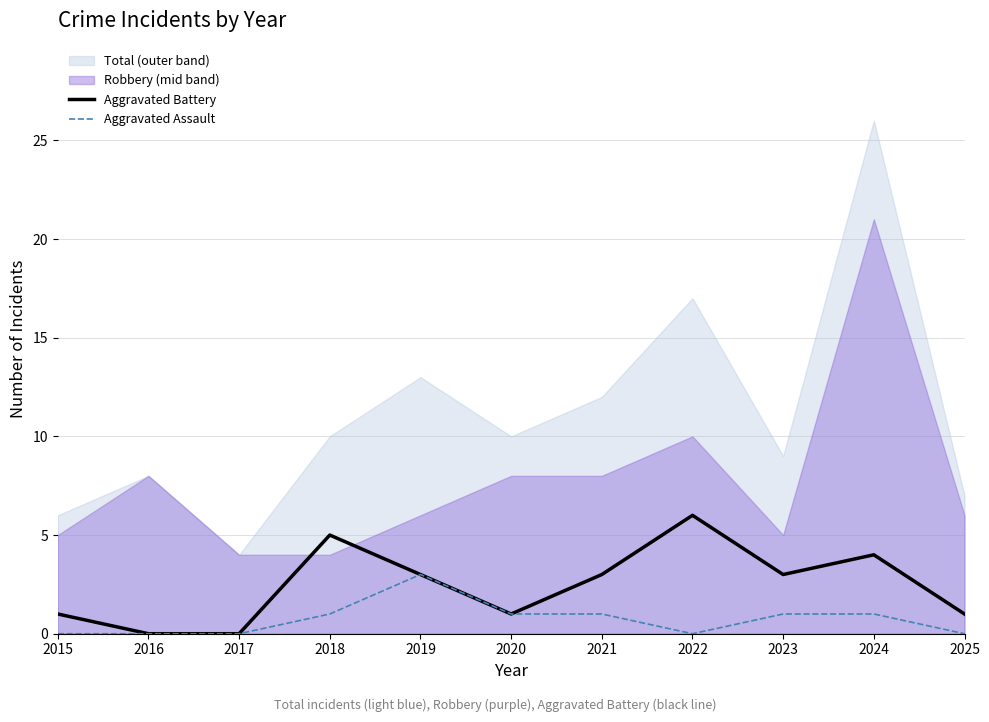

Is it true that Aggravated Battery equals 3 at 2019?

True